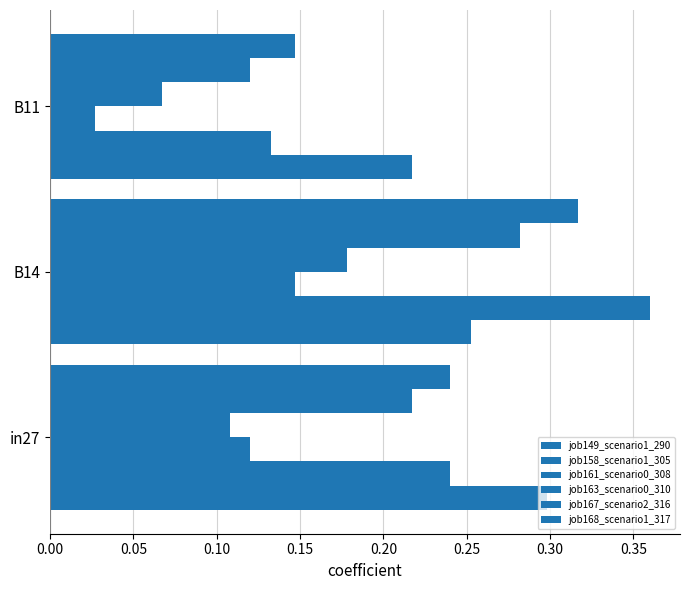

What is the difference between the maximum and minimum values in the job161_scenario0_308 series?

0.1